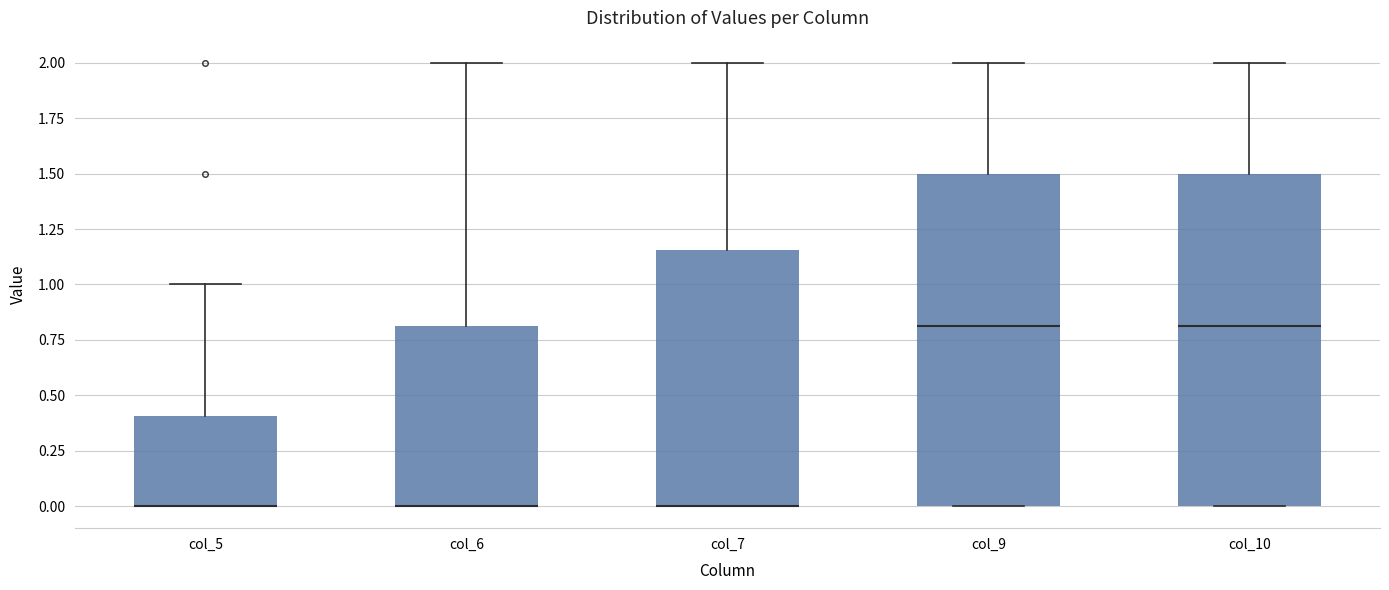

Where is the lower edge of the box for col_6 on the y-axis? The values are not printed on the chart, so give them approximately, as read against the axis.

0.00